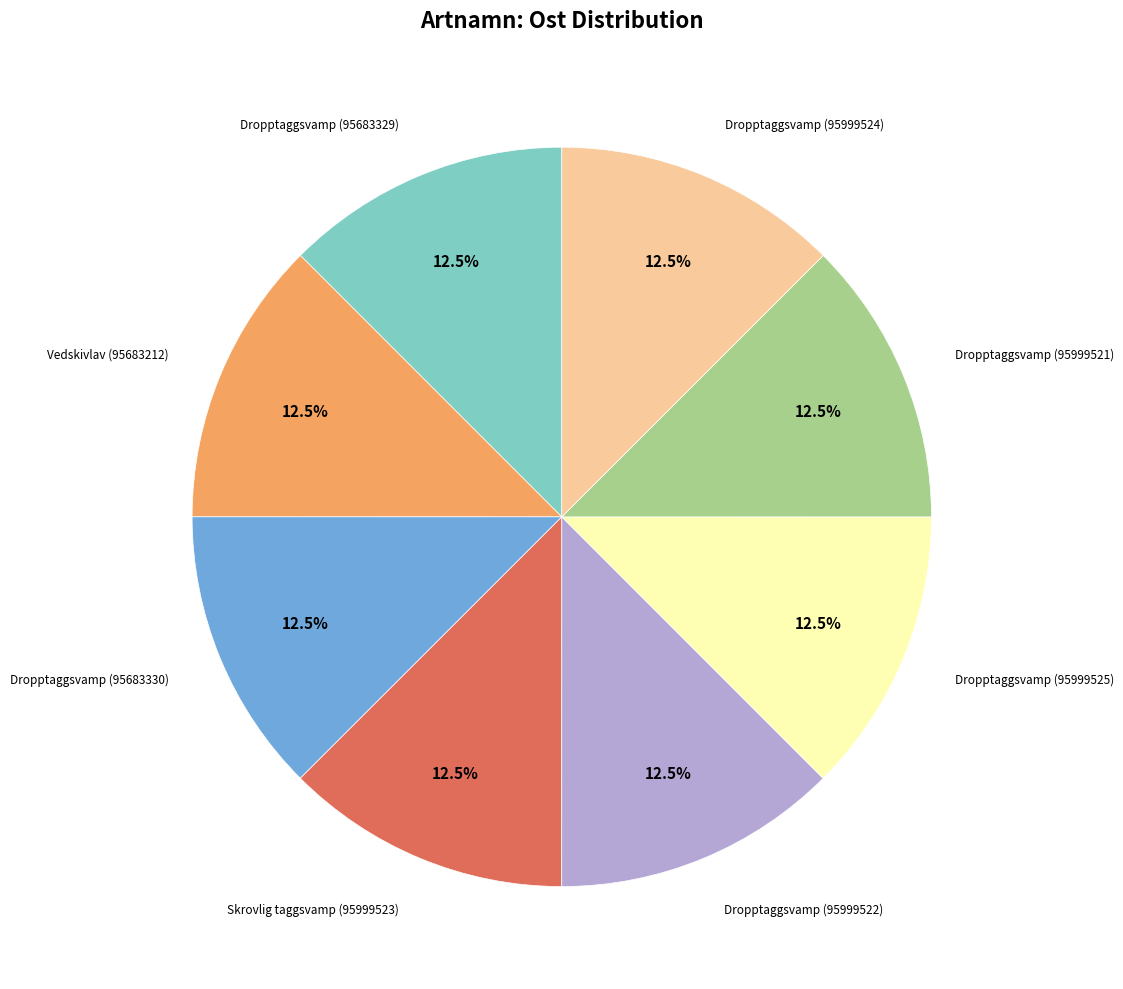

Count the number of slices in the pie.

8